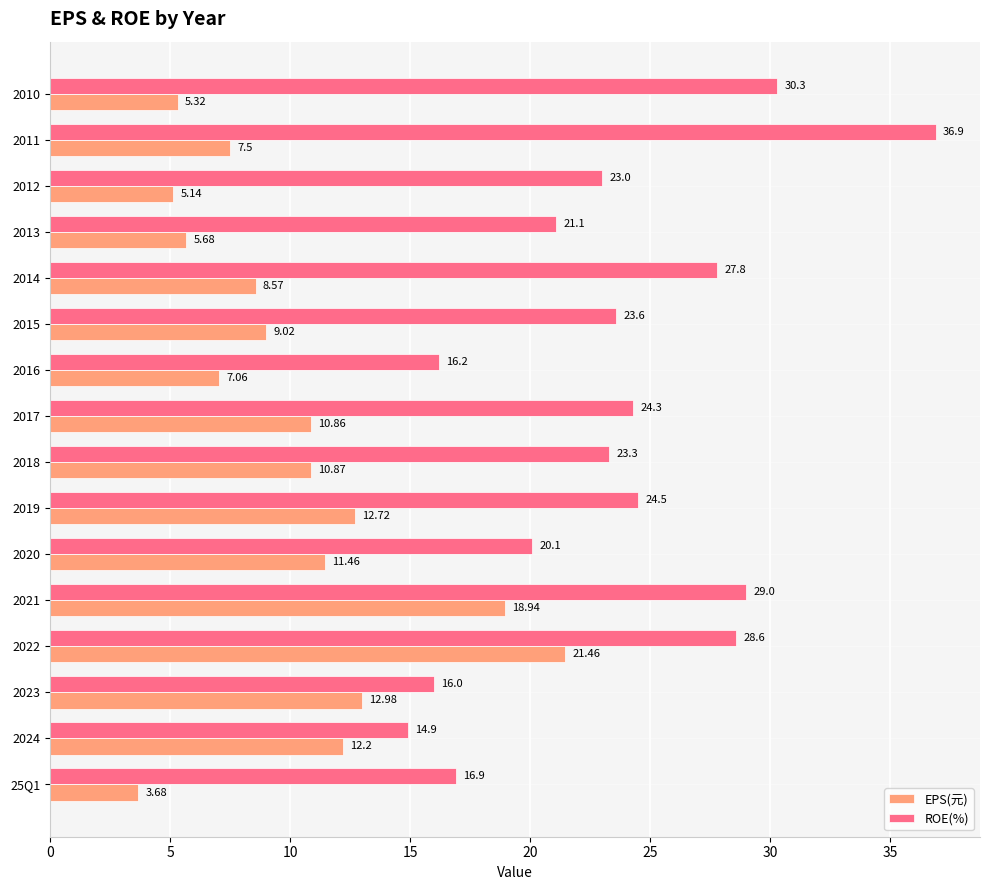

How many series are shown in this chart?

2